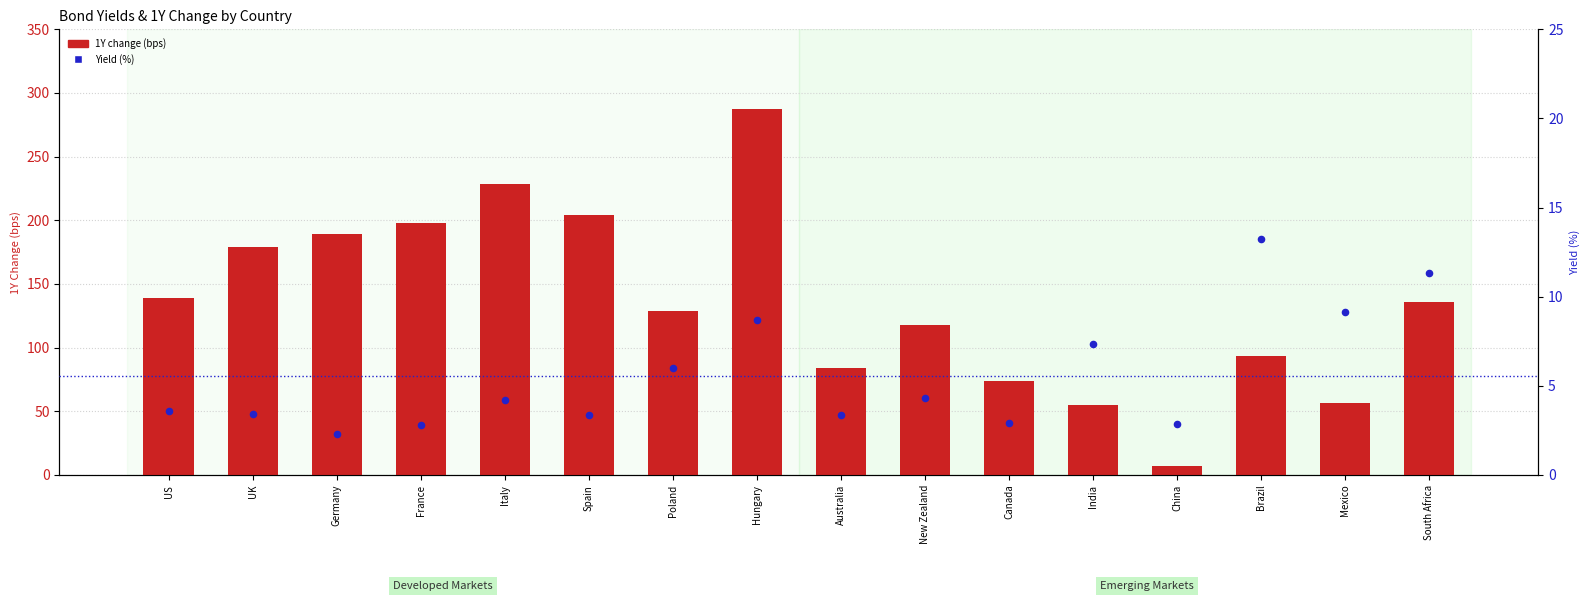

Which series contains the highest Y value?

1Y change (bps)